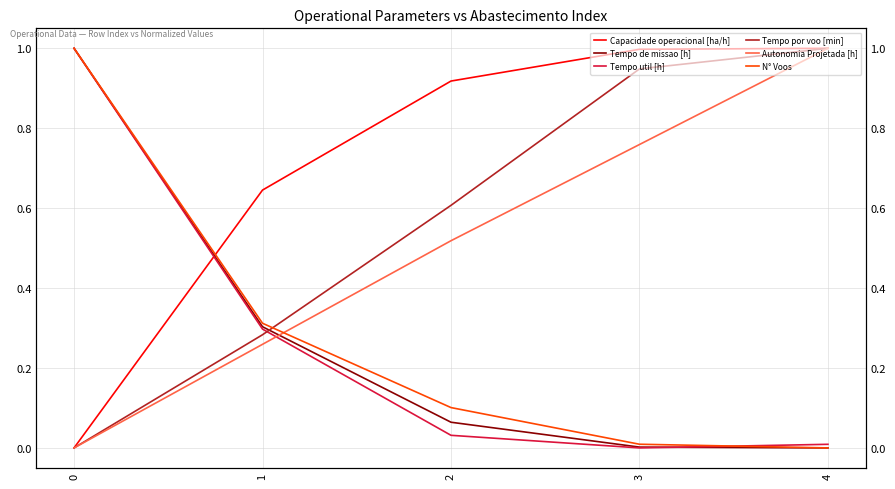

Reading left to right, transcribe all the data shown in this chart.

Capacidade operacional [ha/h]: 0.0	0.6	0.9	1.0	1.0
Tempo de missao [h]: 1.0	0.3	0.1	0.0	0.0
Tempo util [h]: 1.0	0.3	0.0	0.0	0.0
Tempo por voo [min]: 0.0	0.3	0.6	0.9	1.0
Autonomia Projetada [h]: 0.0	0.3	0.5	0.8	1.0
N° Voos: 1.0	0.3	0.1	0.0	0.0